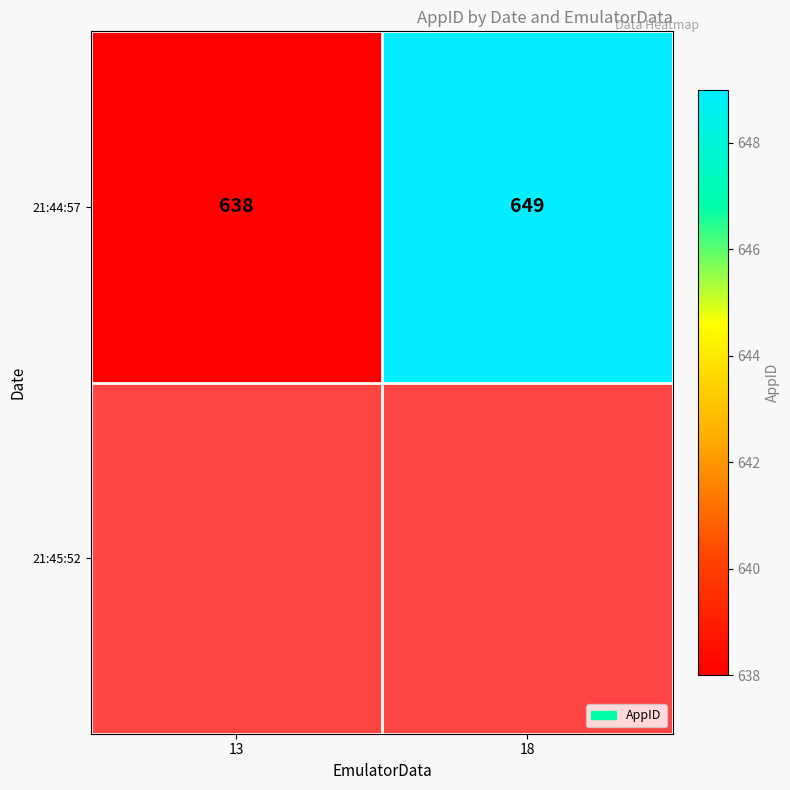

Read the value at 13, to the nearest 10.

640